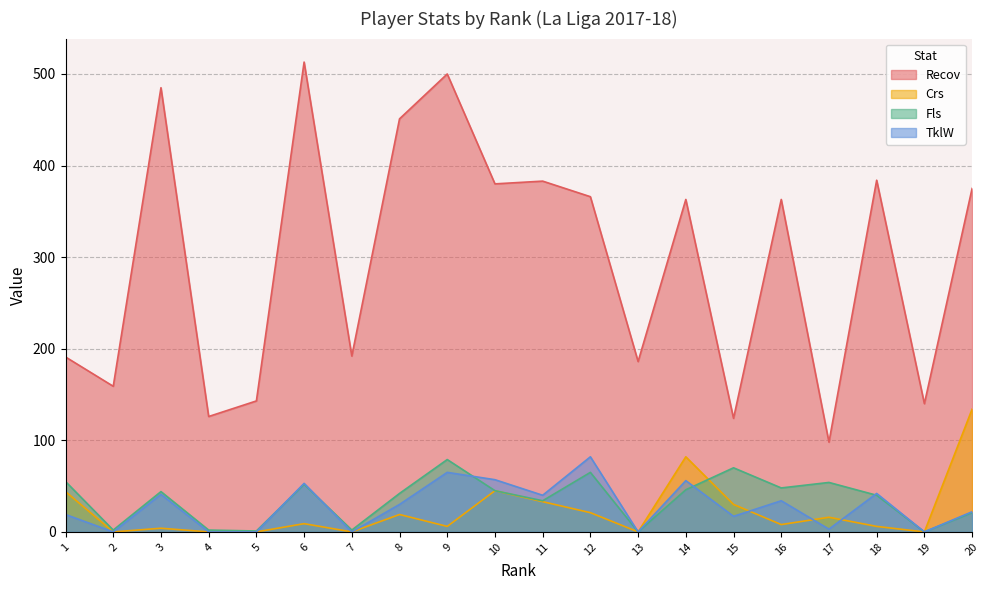

Which category has the lowest value in the TklW series?

2